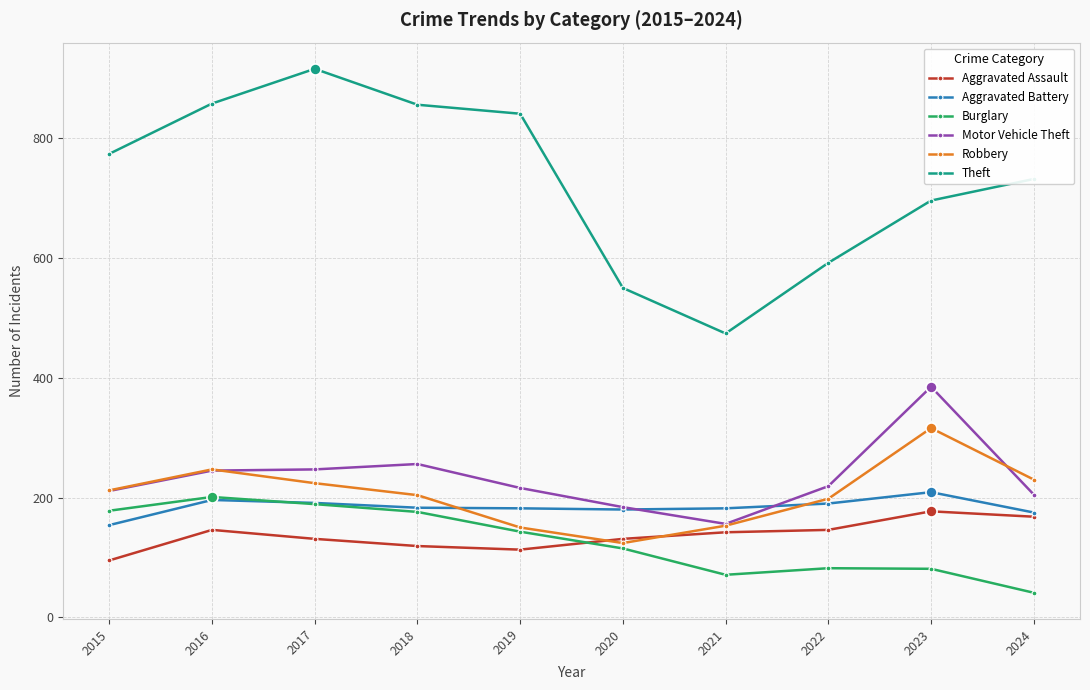

How many distinct data groups are displayed?

6